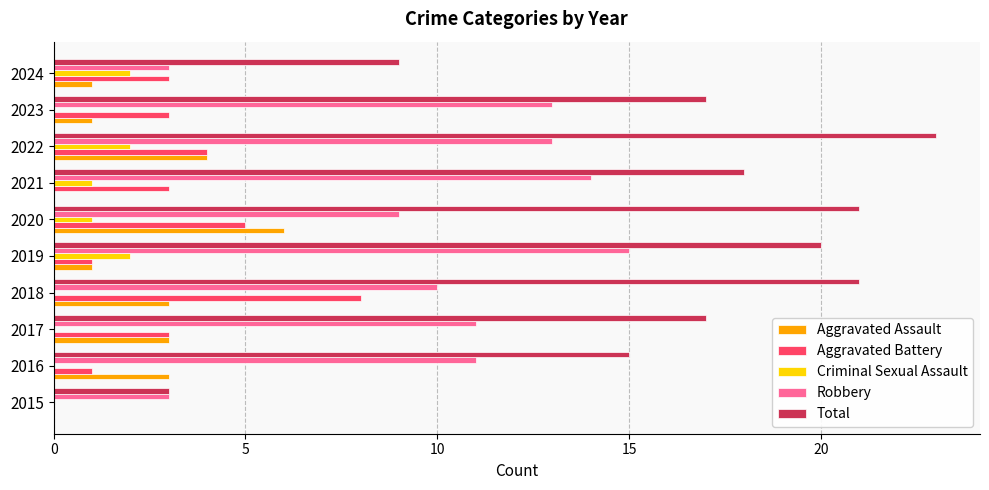

The value of Robbery at 2024 is 5. True or false?

False